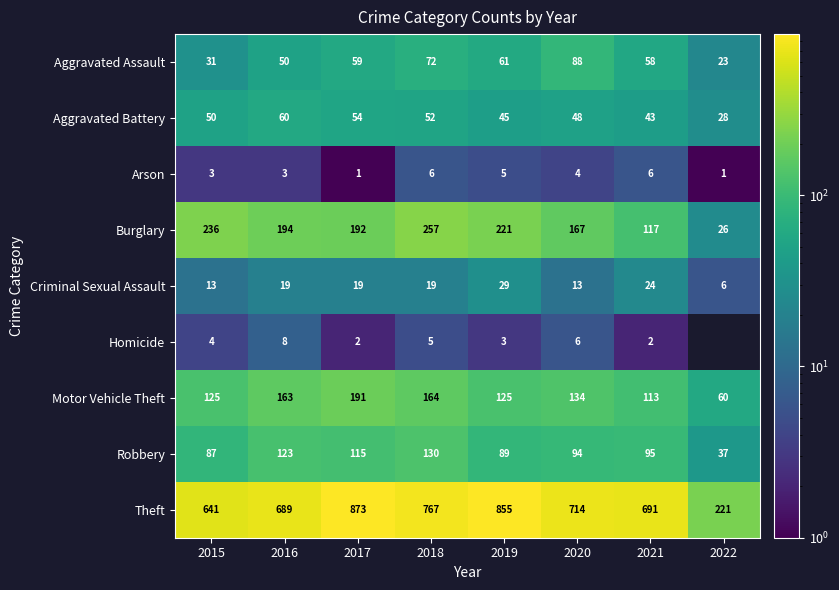

What is the average value of the Robbery series?

96